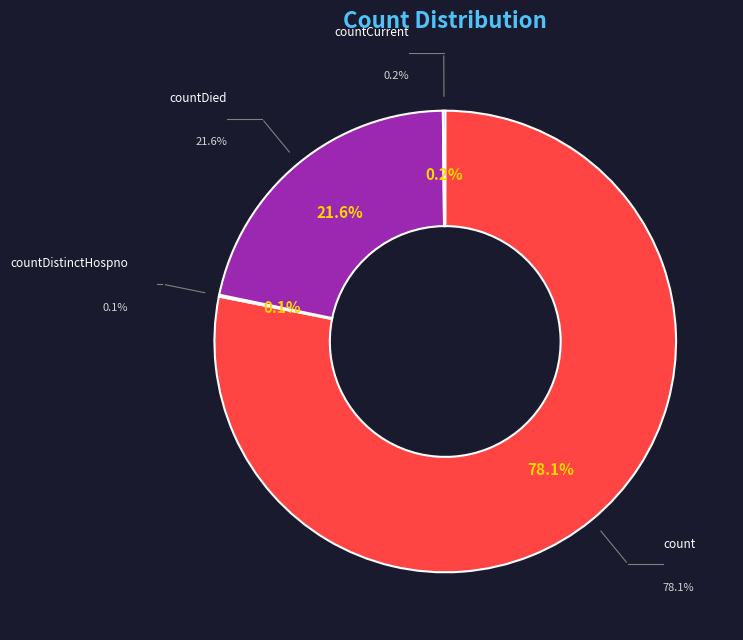

Rank the categories by value from highest to lowest.

count, countDied, countCurrent, countDistinctHospno